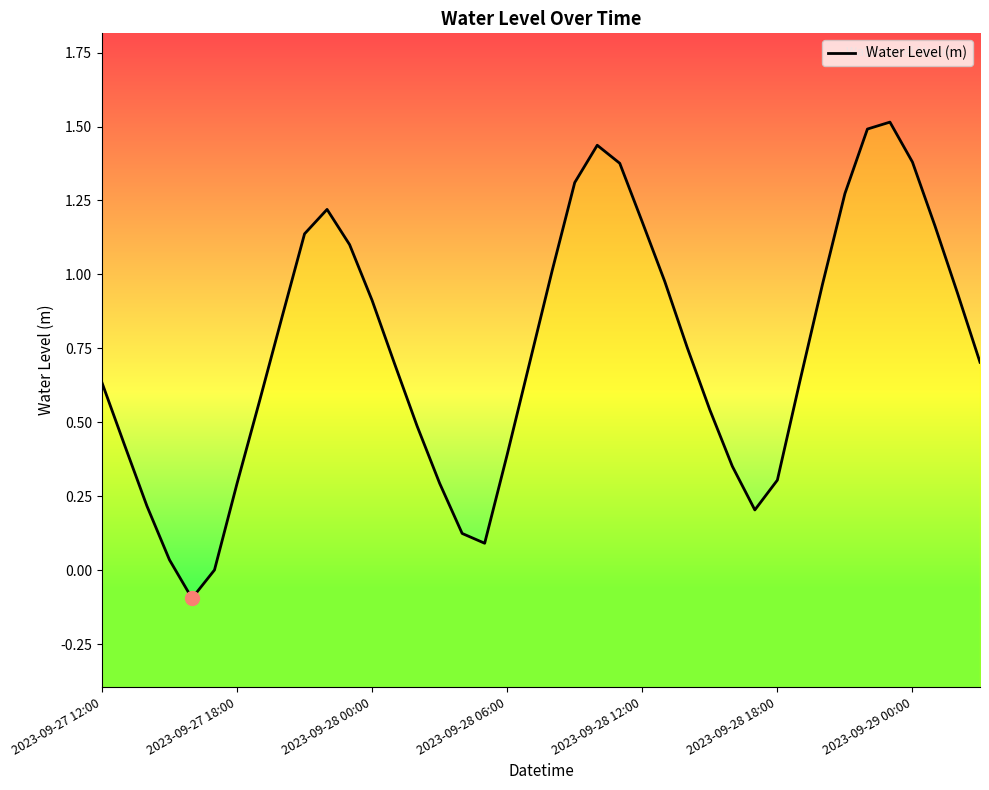

What is the value of the 25th point from the left?

1.2